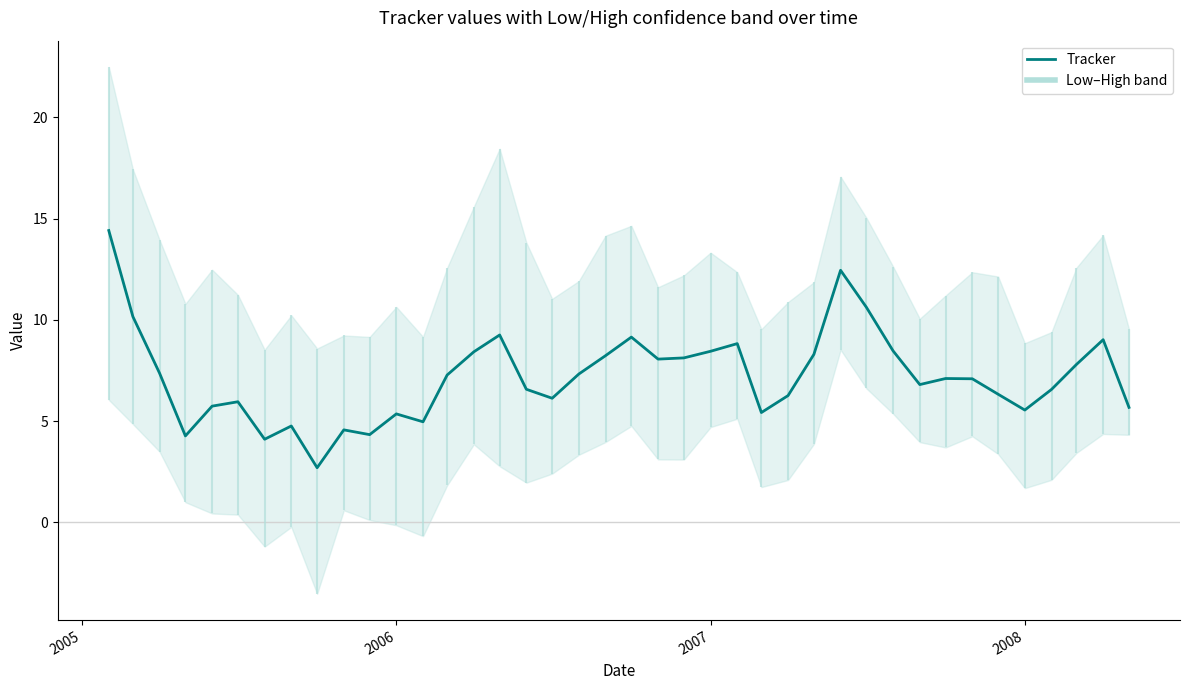

What is the difference between the maximum and second lowest values?

10.3